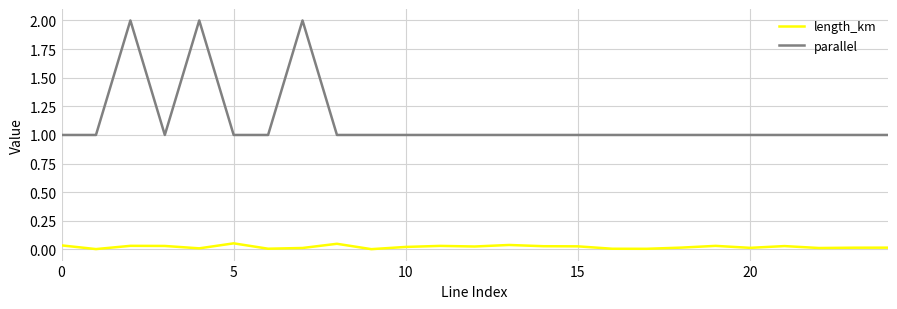

Count the number of data series in this chart.

2